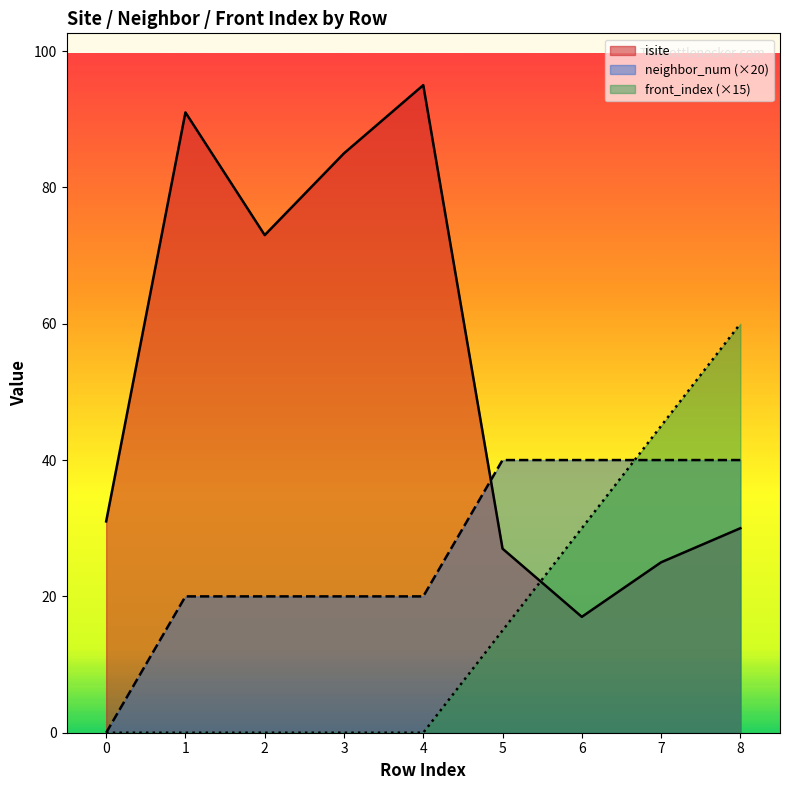

True or false: front_index and isite cross at least once.

True